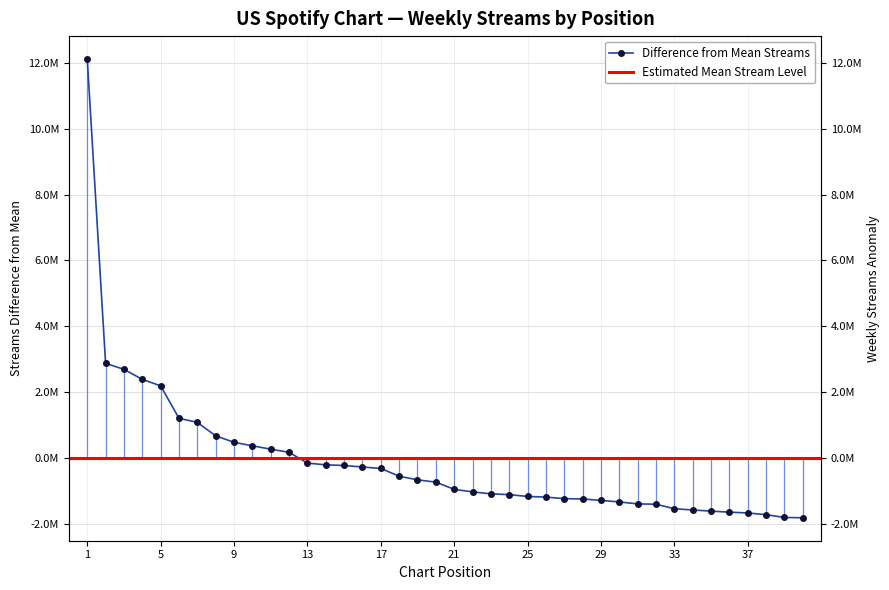

What is the greatest value displayed?

12118091